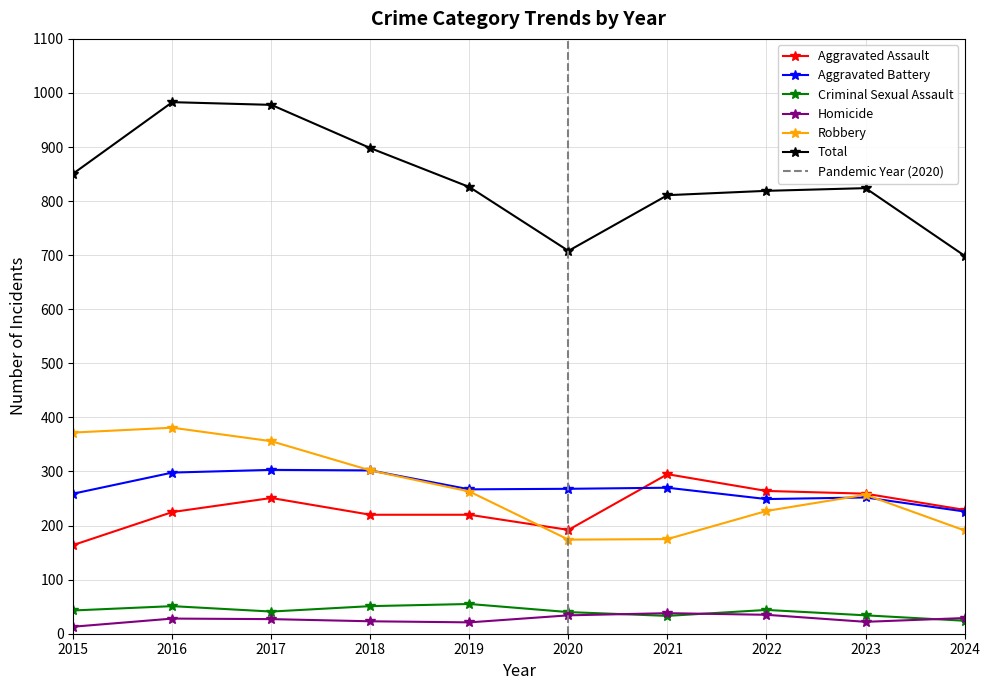

What is the value of the Homicide point at the 8th from the left?

35